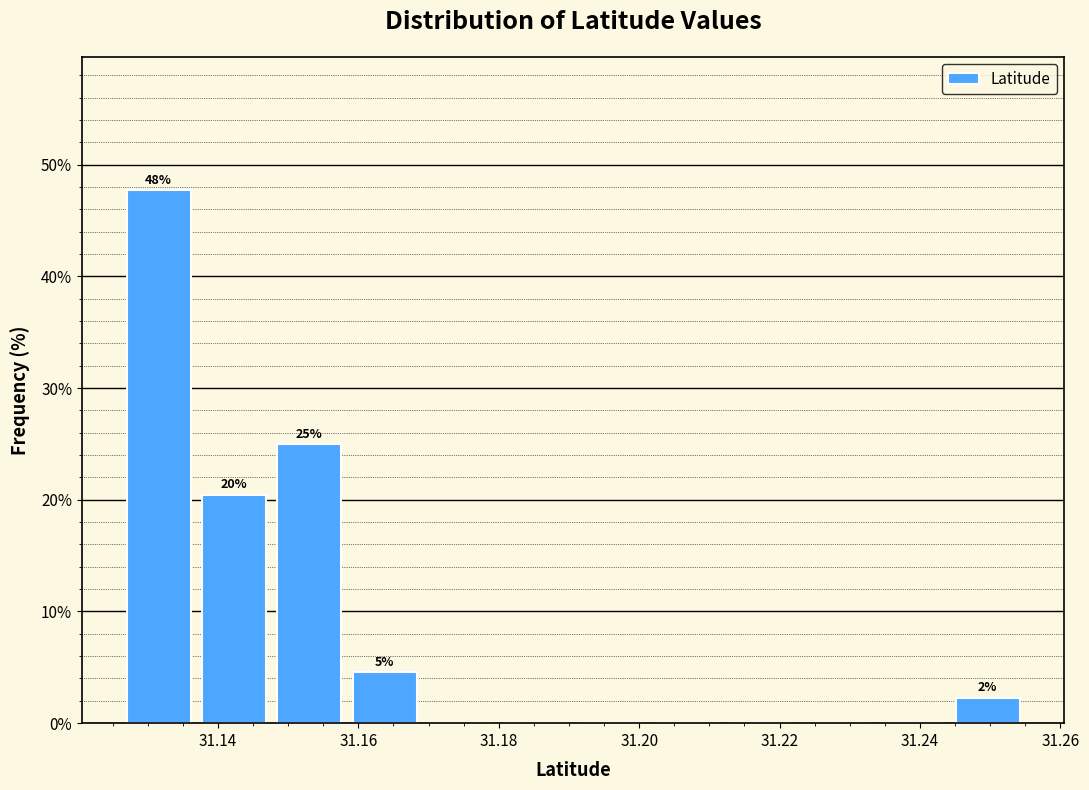

Which range on the x-axis has the tallest bar?

31.126 to 31.136